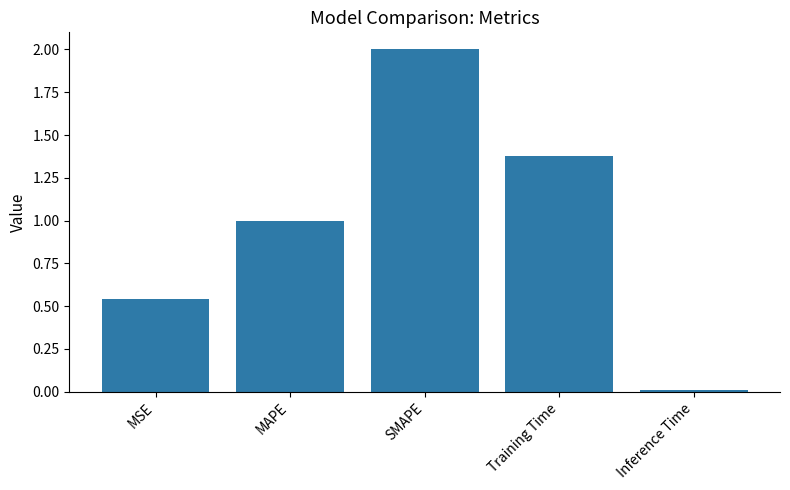

Which category has the highest value across all series?

SMAPE